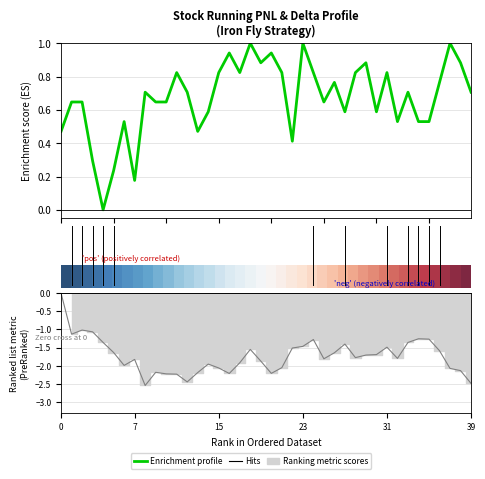

Which series changed the most between 20 and 25?

Enrichment profile